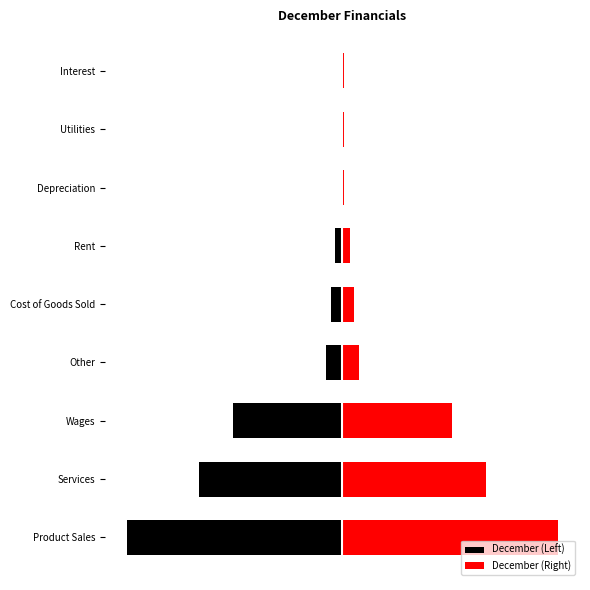

True or false: December (Left) has a value of -10473 at Services.

False